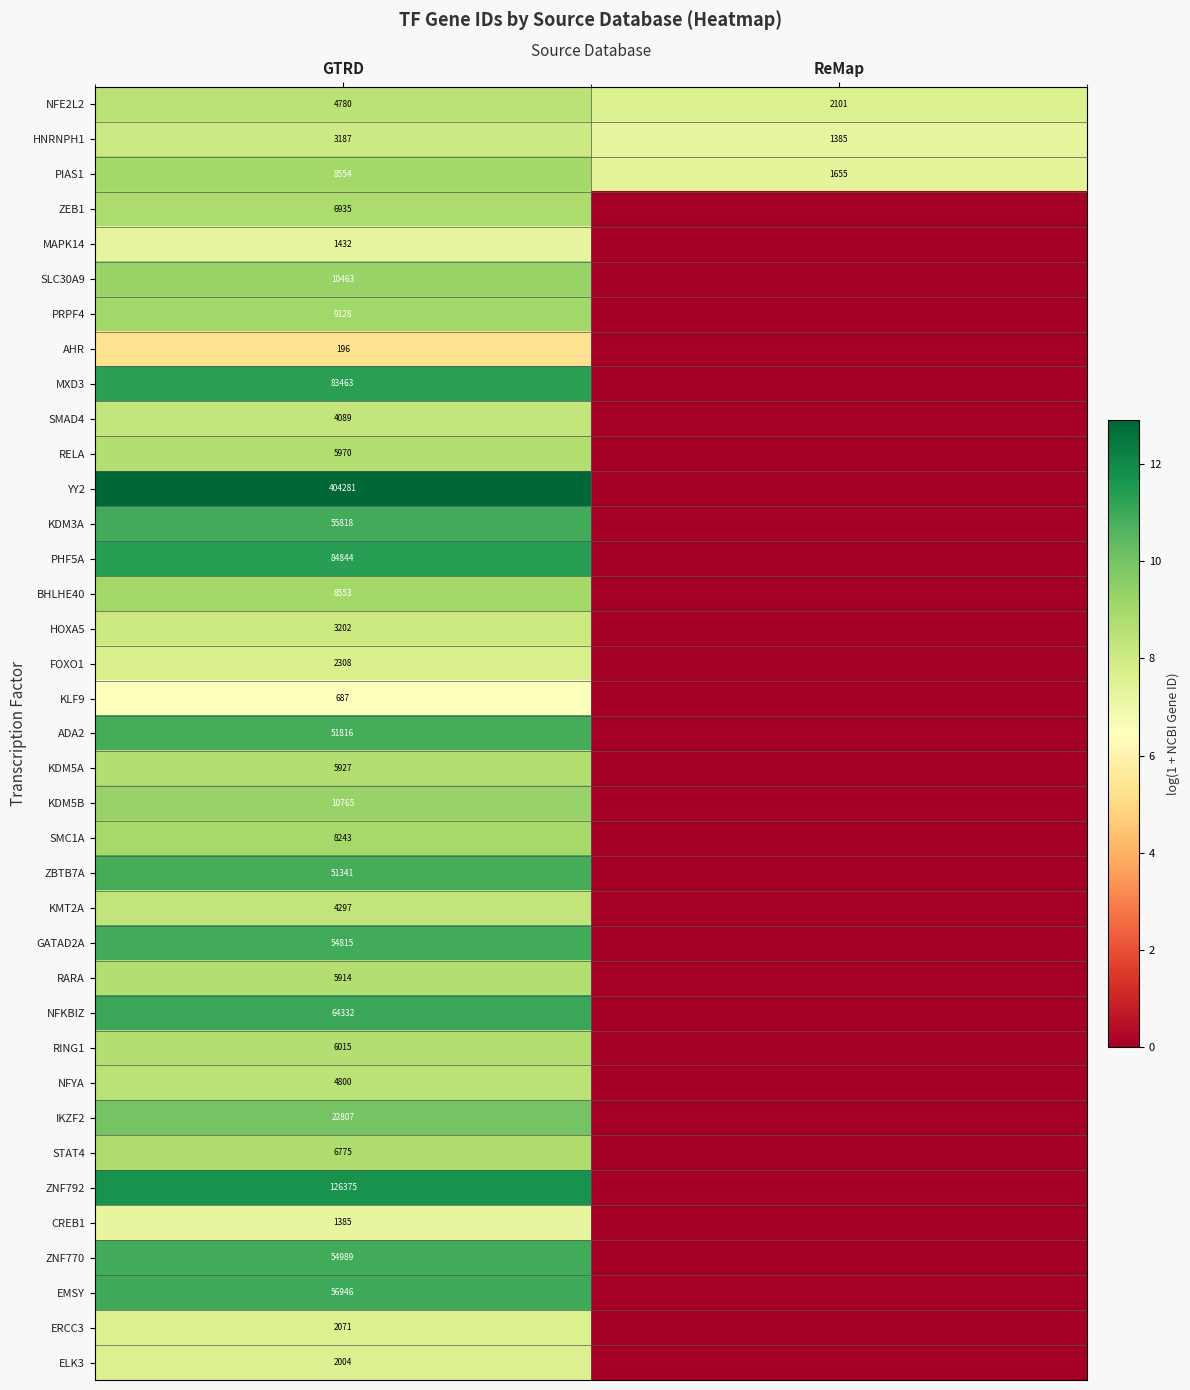

Rank the series at GTRD from highest to lowest value.

YY2, ZNF792, PHF5A, MXD3, NFKBIZ, EMSY, KDM3A, ZNF770, GATAD2A, ADA2, ZBTB7A, IKZF2, KDM5B, SLC30A9, PRPF4, PIAS1, BHLHE40, SMC1A, ZEB1, STAT4, RING1, RELA, KDM5A, RARA, NFYA, NFE2L2, KMT2A, SMAD4, HOXA5, HNRNPH1, FOXO1, ERCC3, ELK3, MAPK14, CREB1, KLF9, AHR